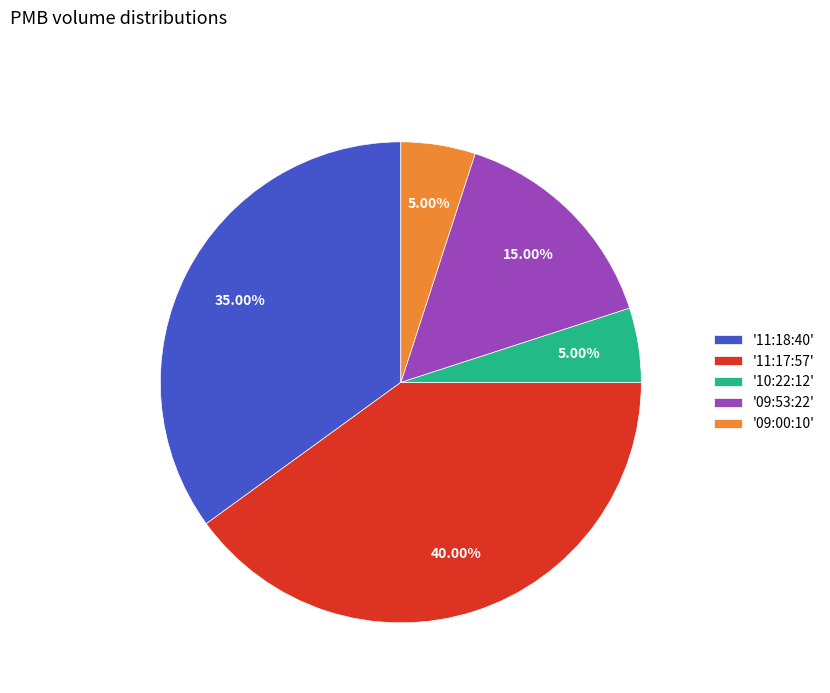

Is there a majority slice in this chart?

No